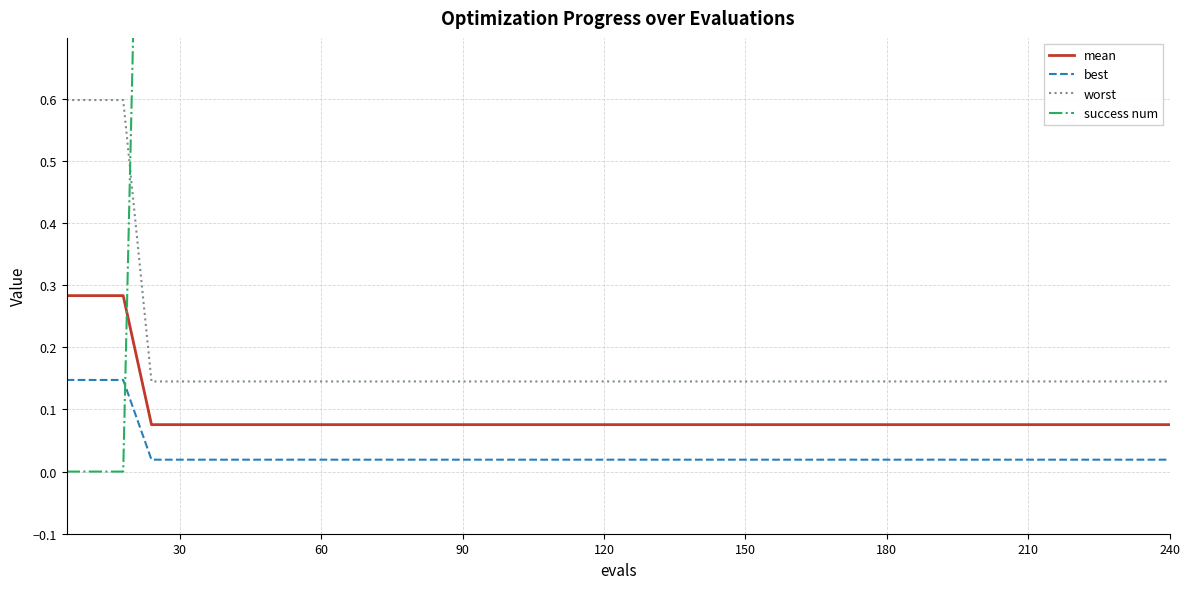

What is the difference between the maximum and minimum values in the best series?

0.1